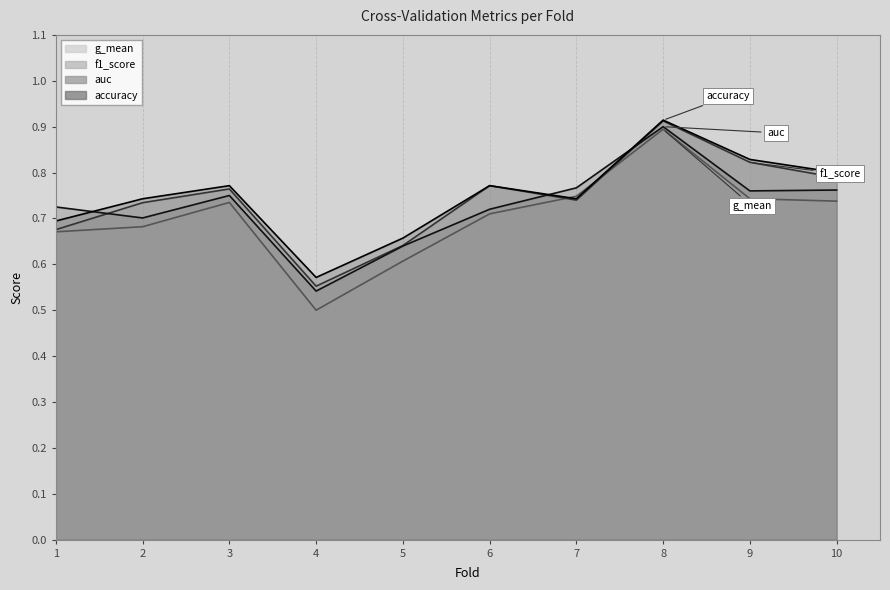

What are all the series names shown in the legend?

accuracy, auc, f1_score, g_mean